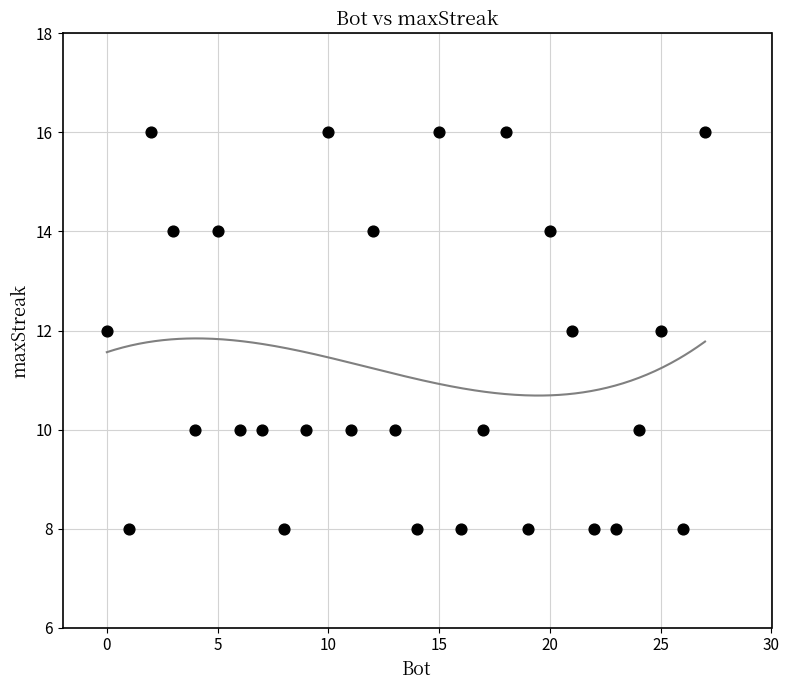

What is the range of X values (max minus min)?

27